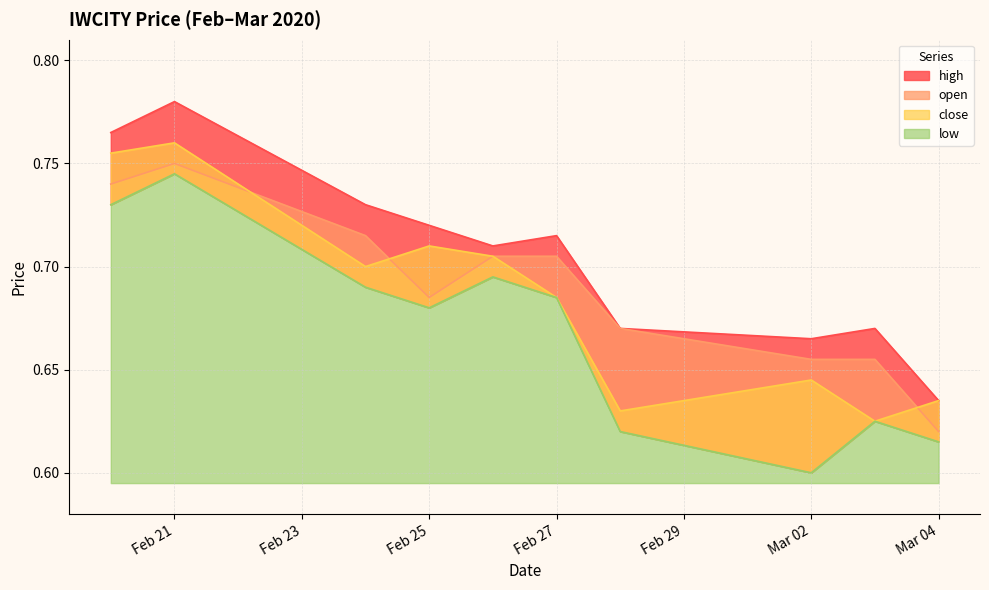

How many open values are between 0 and 1?

10